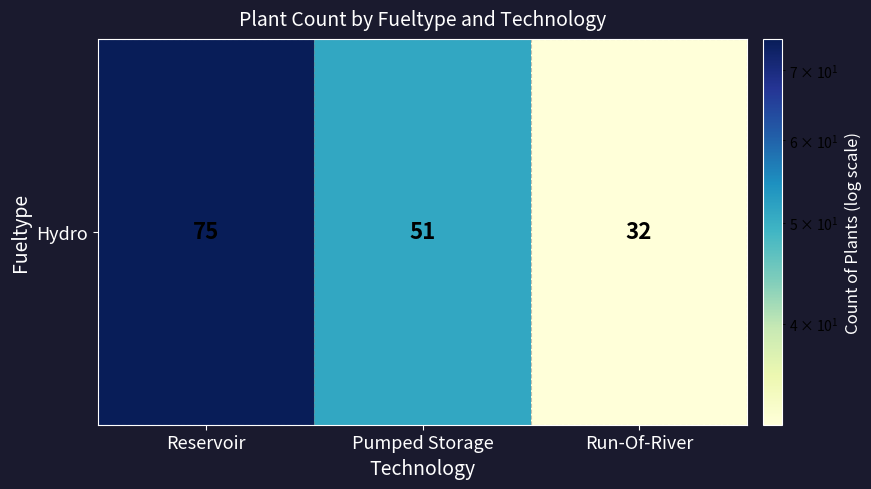

Which label corresponds to the largest value in the chart?

Reservoir